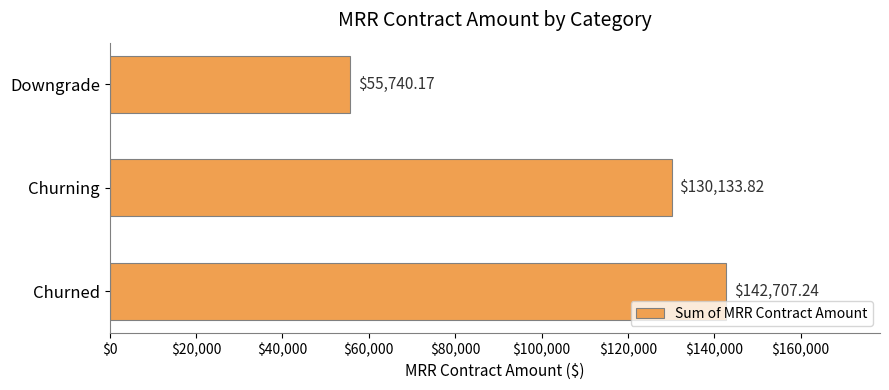

Rank the categories by value from highest to lowest.

Churned, Churning, Downgrade